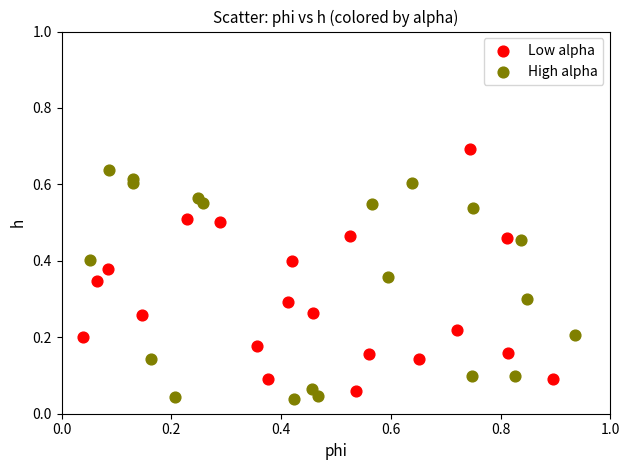

Which series reaches the maximum Y coordinate?

Low alpha